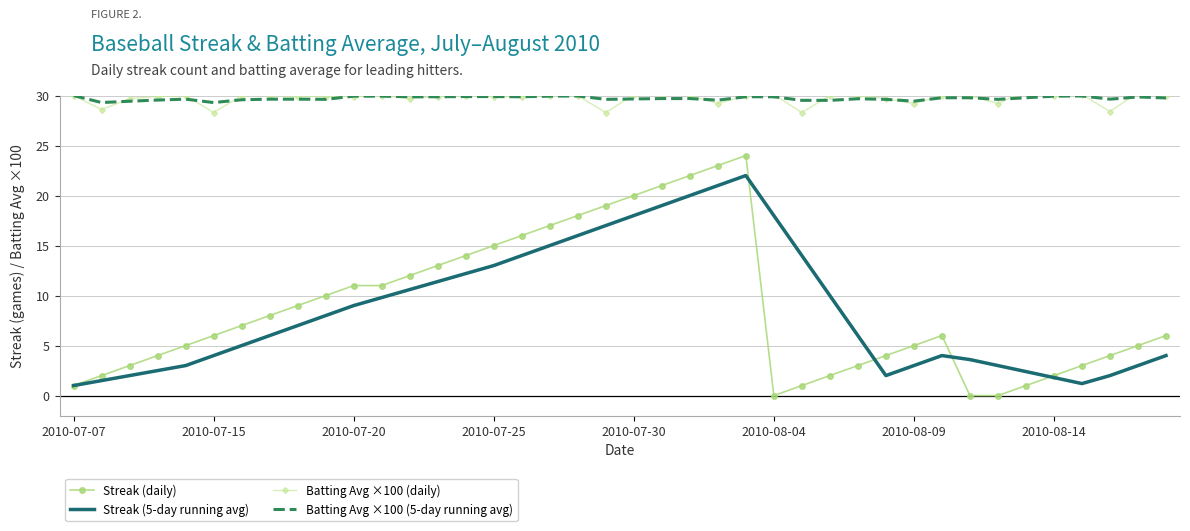

How many lines are shown in the chart?

4